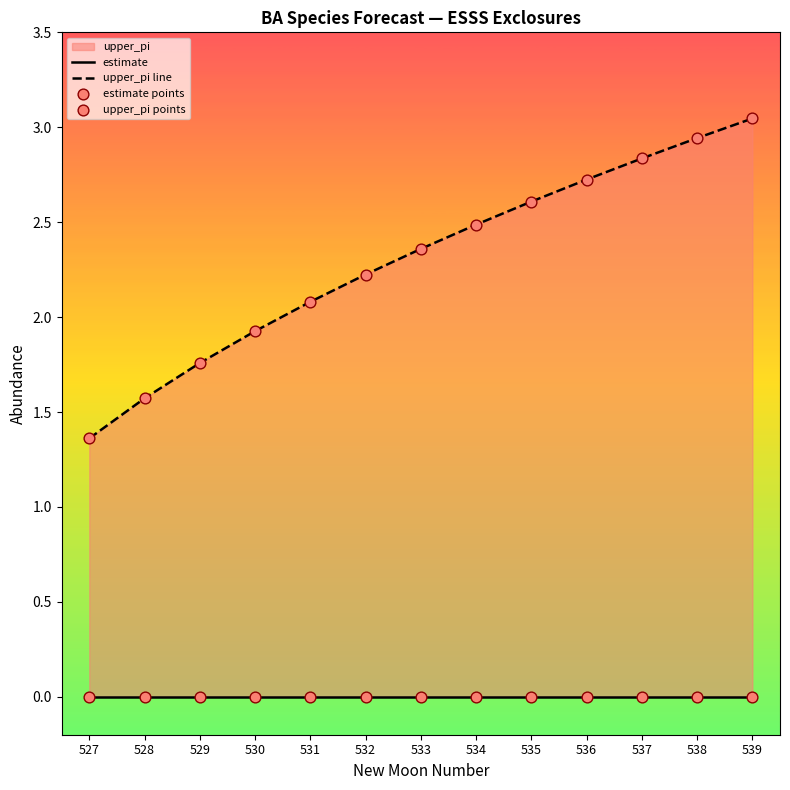

Which series has the largest Y range (max minus min)?

upper_pi line